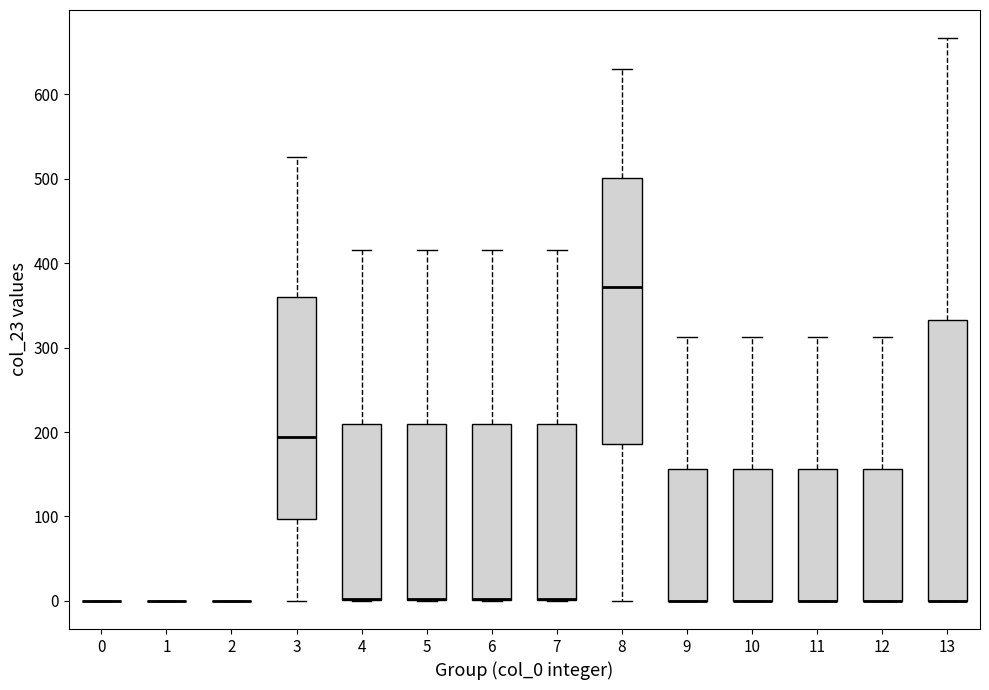

Where does the upper whisker of the box at x = 13 end on the y-axis? The values are not printed on the chart, so give them approximately, as read against the axis.

670